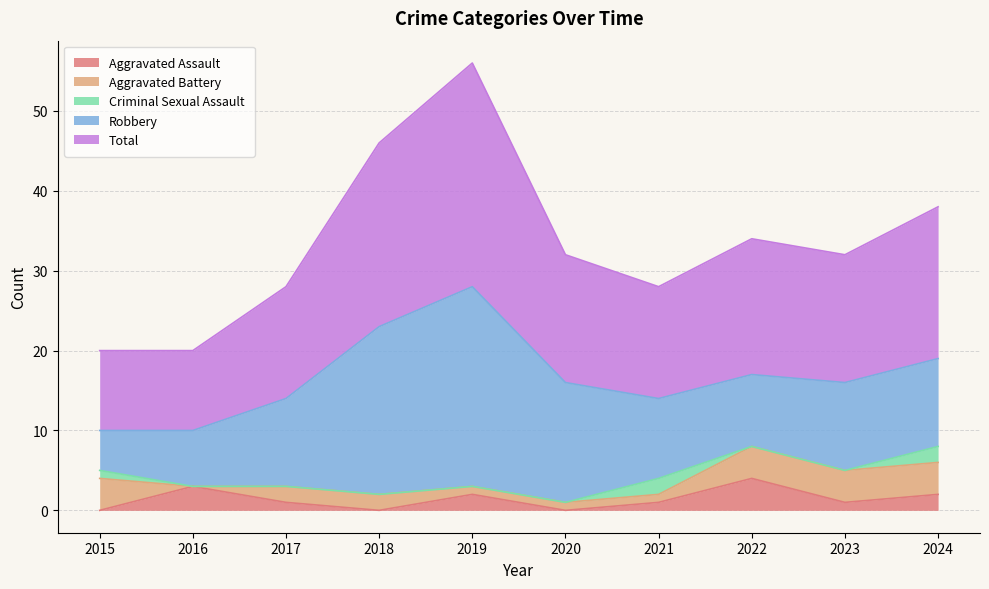

Rank the series by their maximum value, from highest to lowest.

Total, Robbery, Aggravated Assault, Aggravated Battery, Criminal Sexual Assault